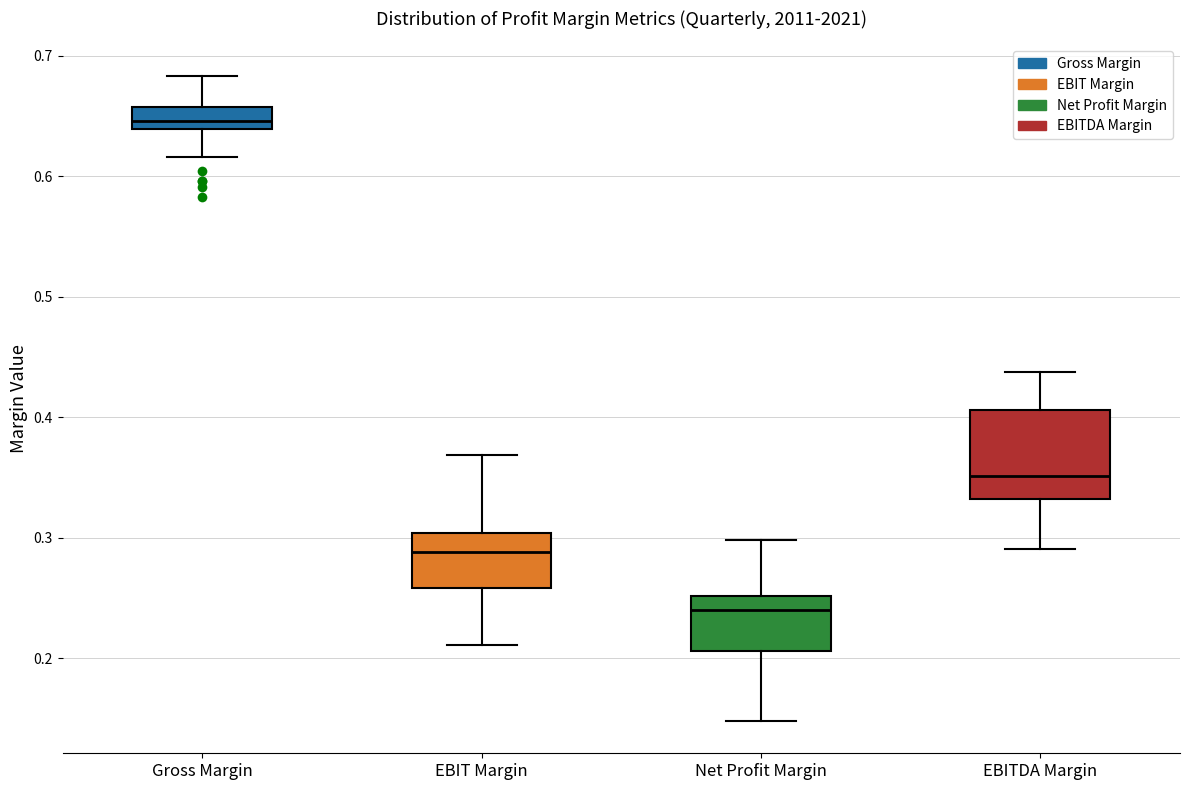

Where does the lower whisker of the box for EBITDA Margin end on the y-axis? The values are not printed on the chart, so give them approximately, as read against the axis.

0.29